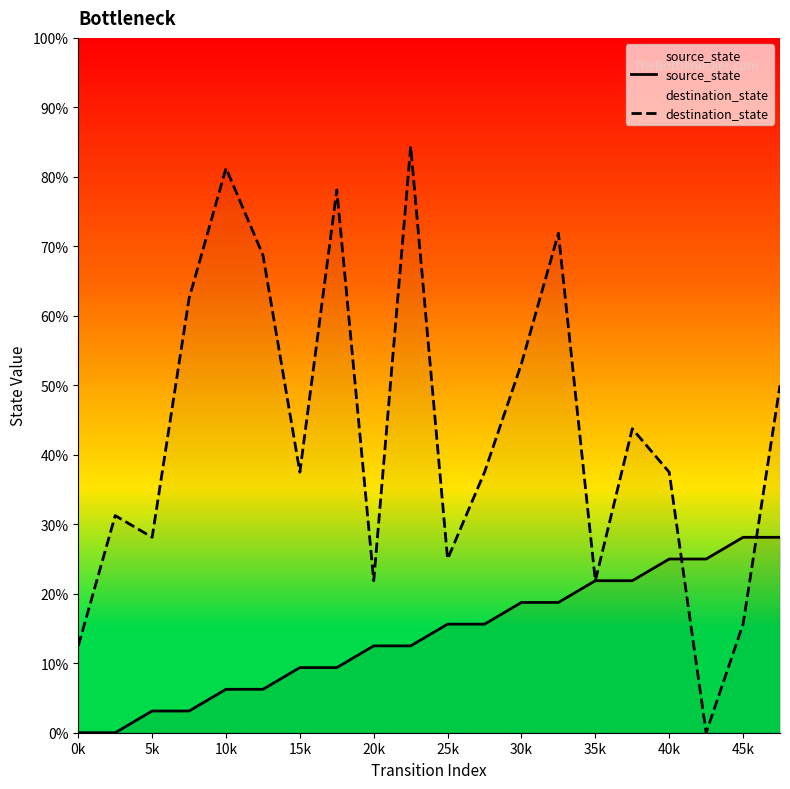

Does the chart display data point markers on the line(s)?

No